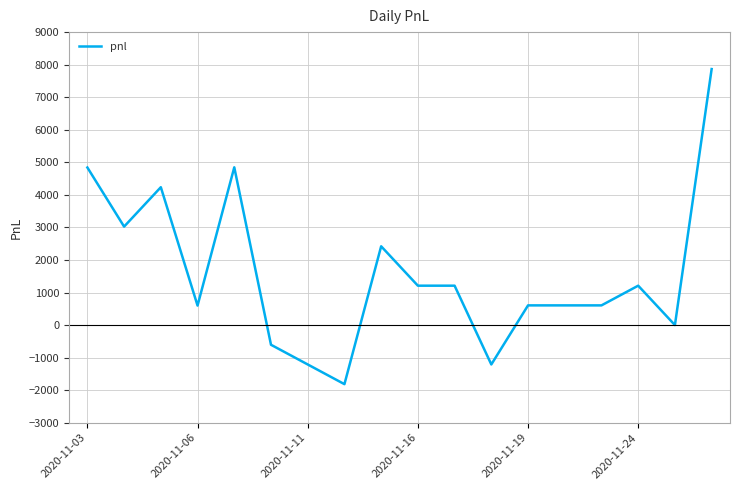

What is the difference between the maximum and minimum values?

9680.0